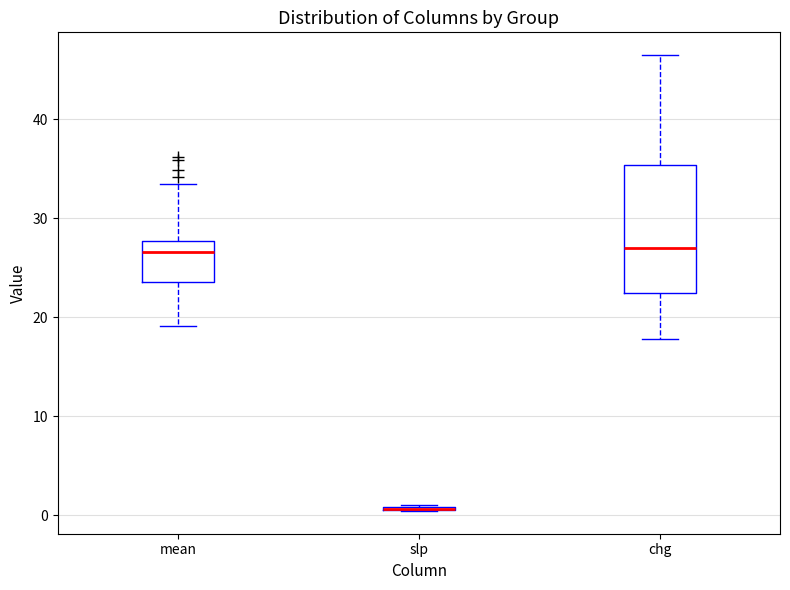

Reading left to right, transcribe this box plot: for each box, give where its median line is, the range the box spans, and where its two whiskers end, as read against the y-axis. The values are not printed on the chart, so give them approximately, as read against the axis.

mean: median 27, box 24 to 28, whiskers 19 to 34
slp: box collapsed to a line at 1, whiskers 0 to 1
chg: median 27, box 22 to 35, whiskers 18 to 47